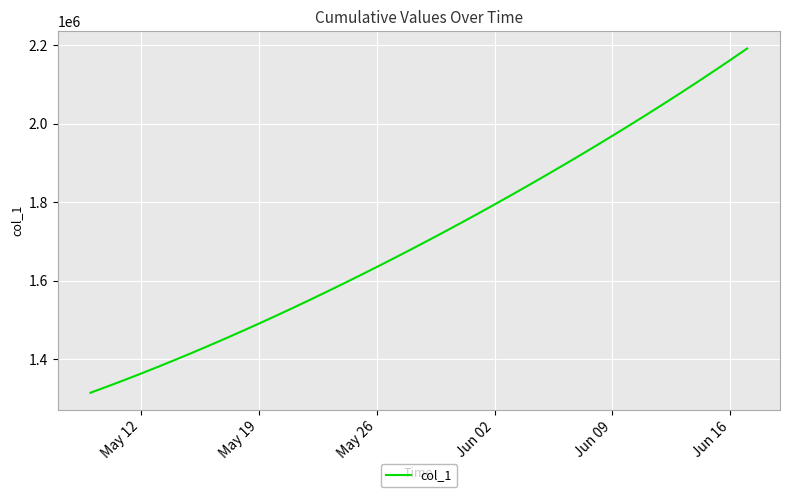

What is the minimum value shown in the chart?

1315099.0